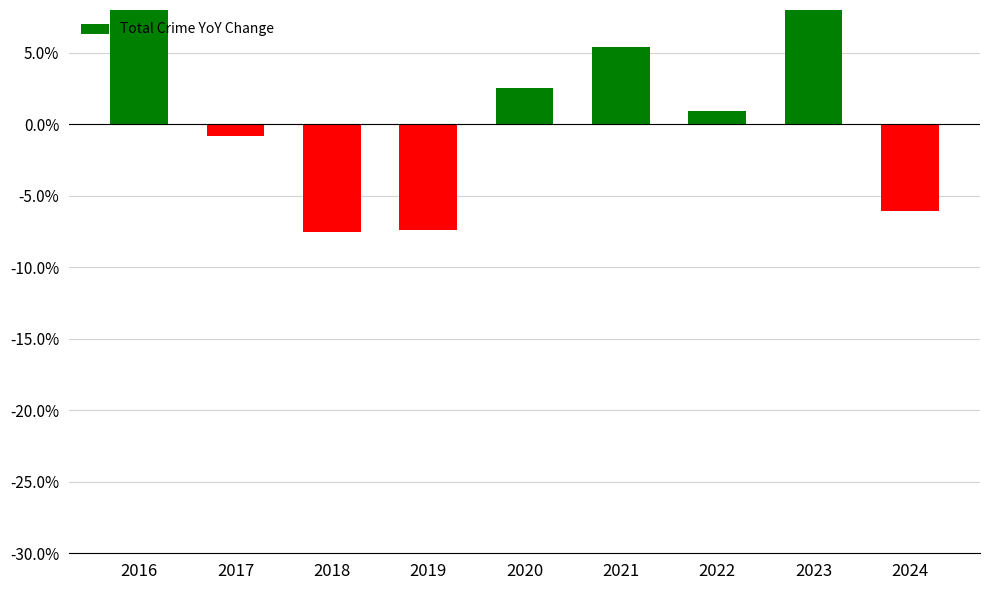

Read the value at 2023.

0.1